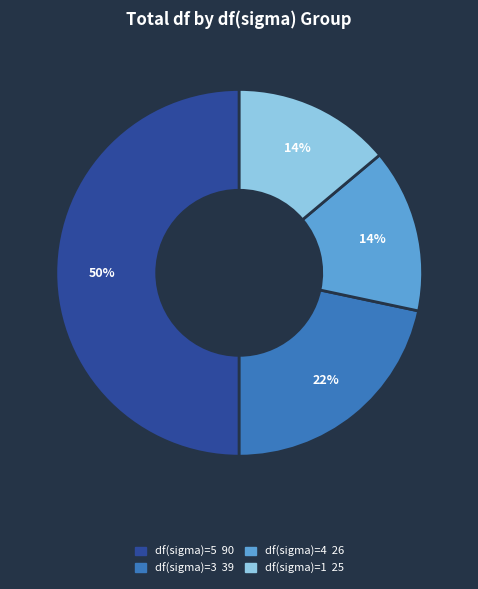

To the nearest percent, what is the average slice percentage?

25%